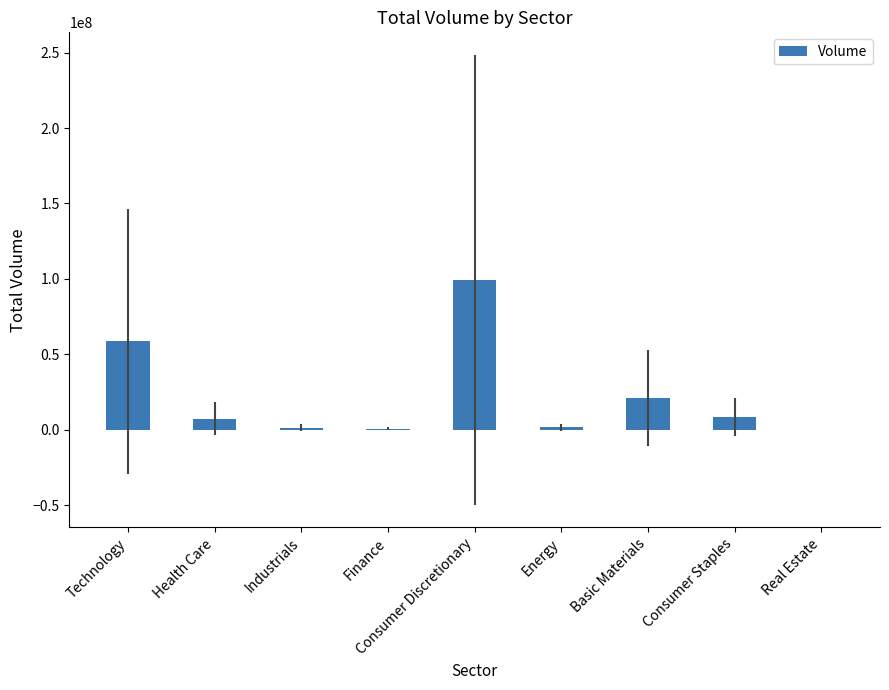

Count the number of data series in this chart.

1